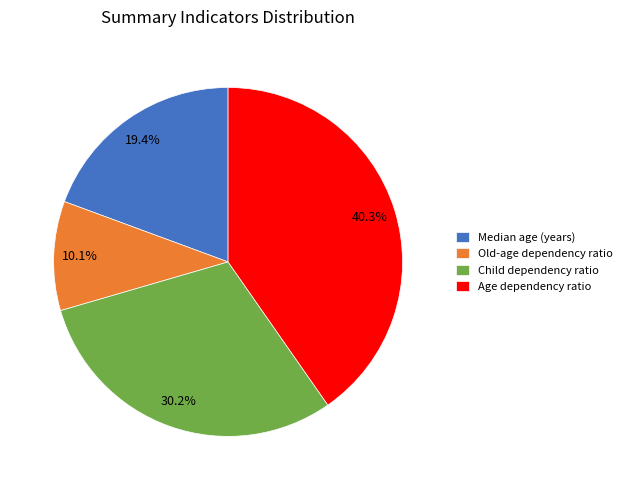

Count the number of slices in the pie.

4